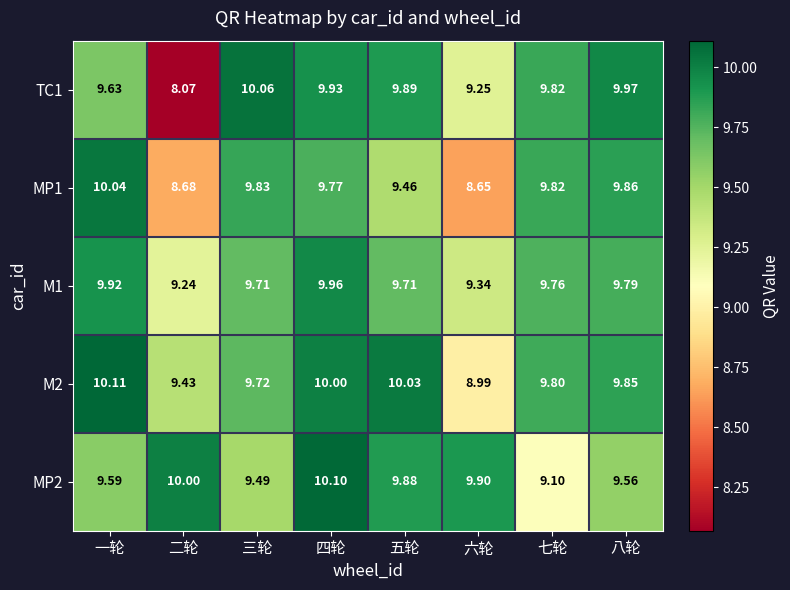

At which category is the sum across all series the highest?

四轮